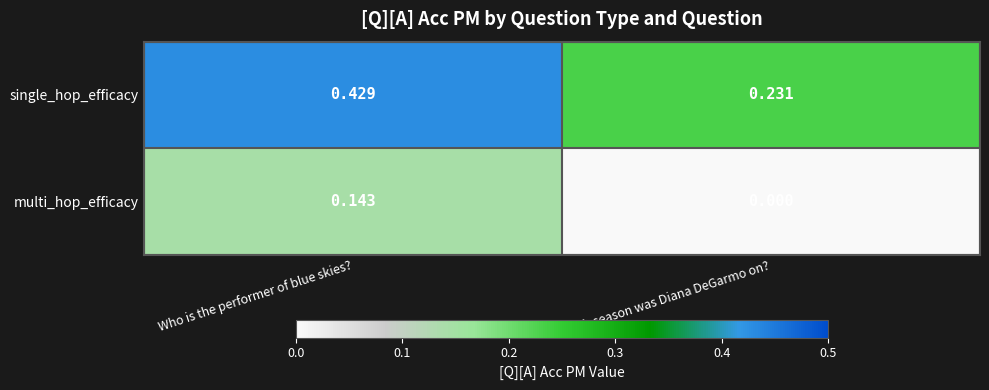

At which label is single_hop_efficacy closest to 0?

Which season was Diana DeGarmo on?